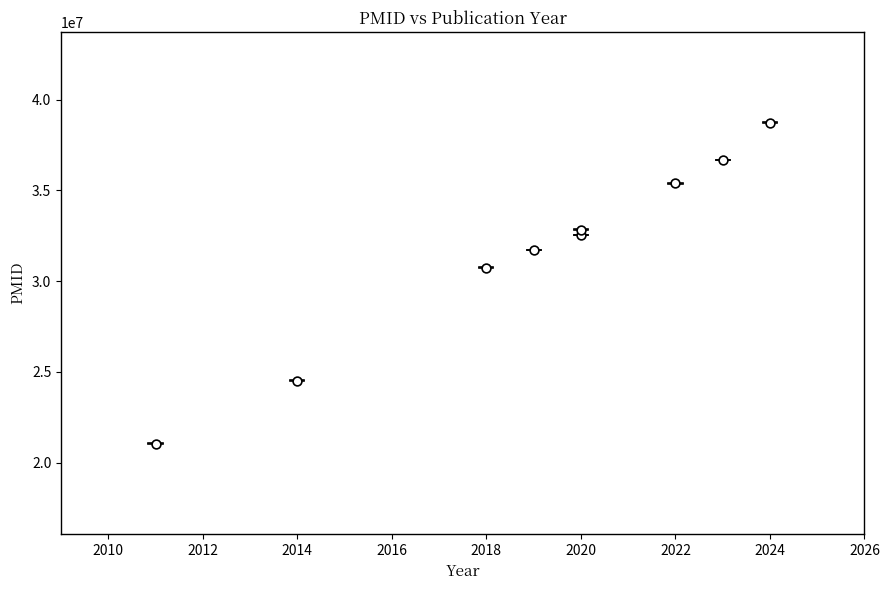

What is the range of Y values (max minus min)?

17664888